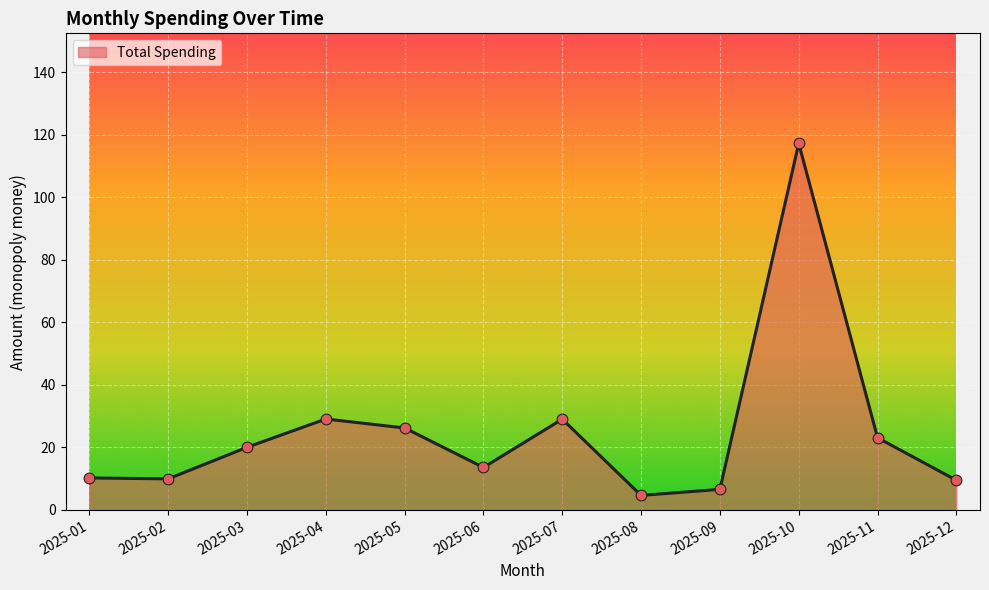

Approximately how many times larger is the value at 2025-12 compared to 2025-07?

0.3